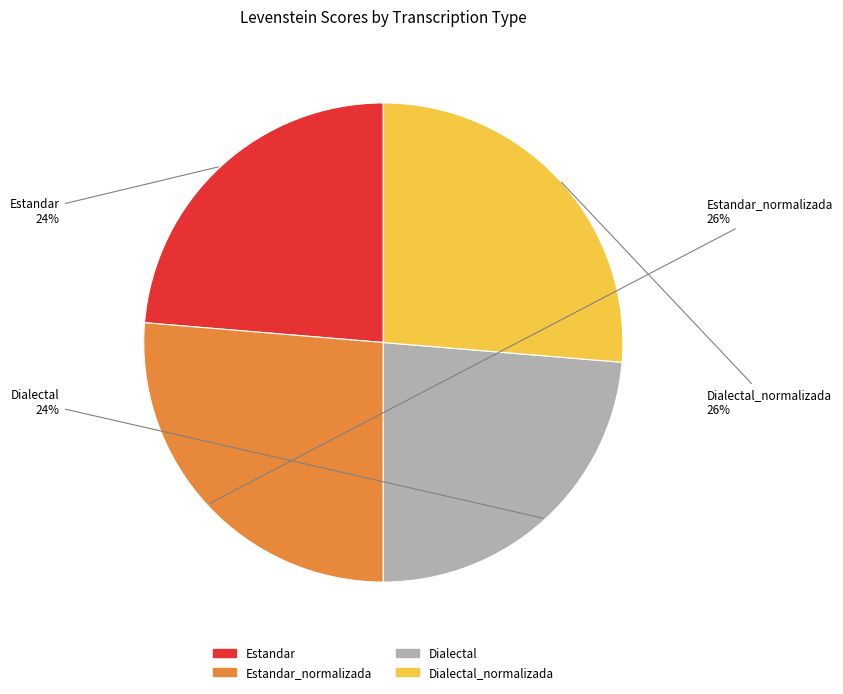

To the nearest percent, what is the average slice percentage?

25%